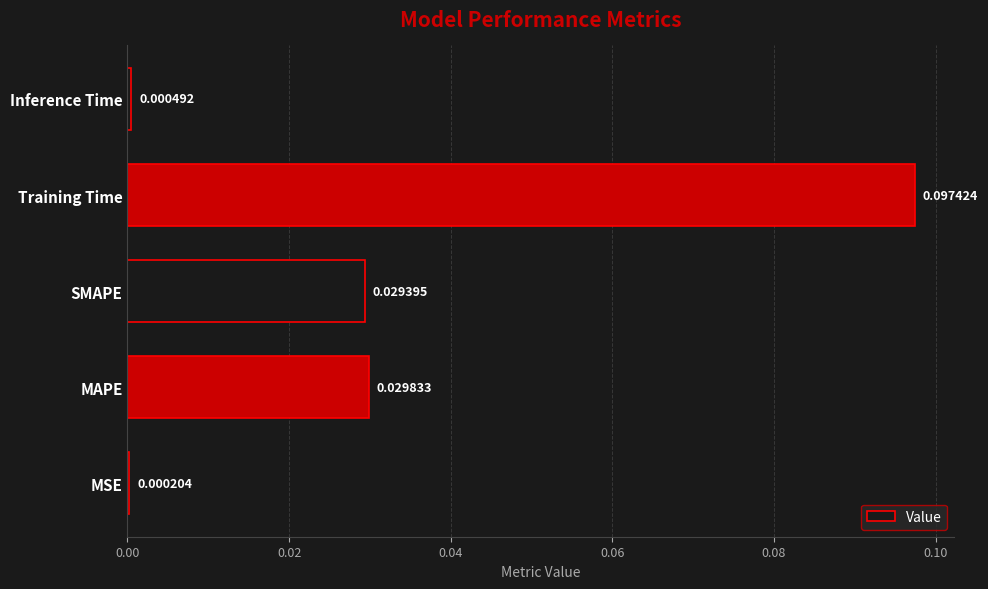

Are the bars horizontal?

Yes